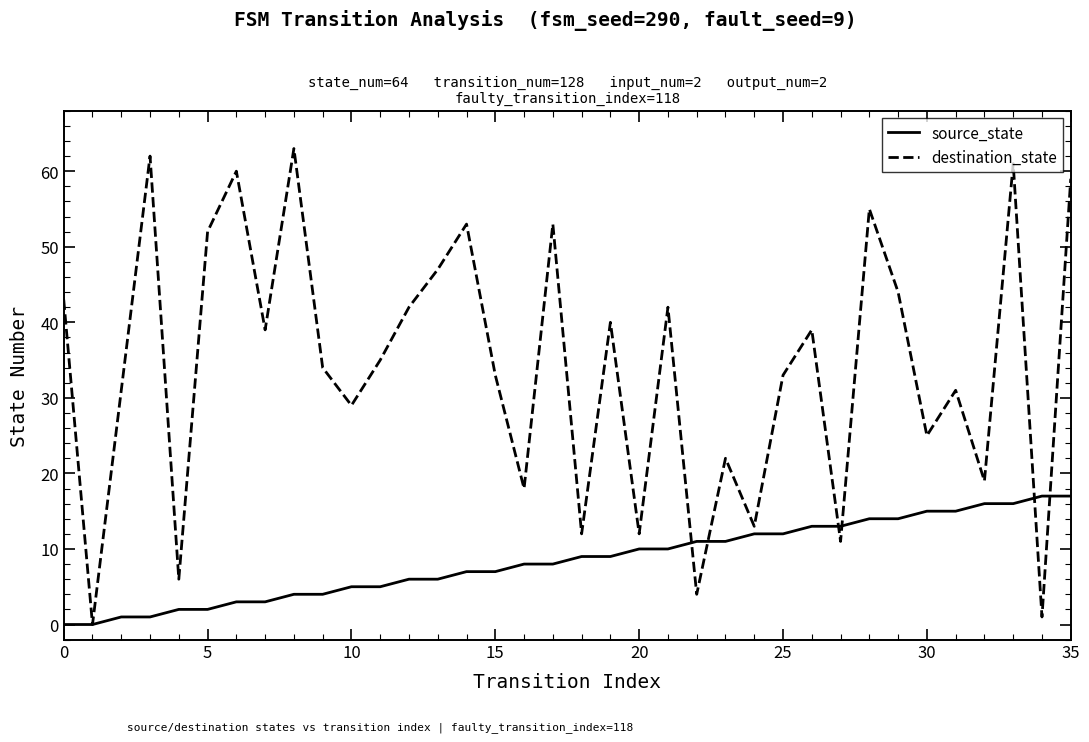

List the series in order of their peak value, lowest first.

source_state, destination_state